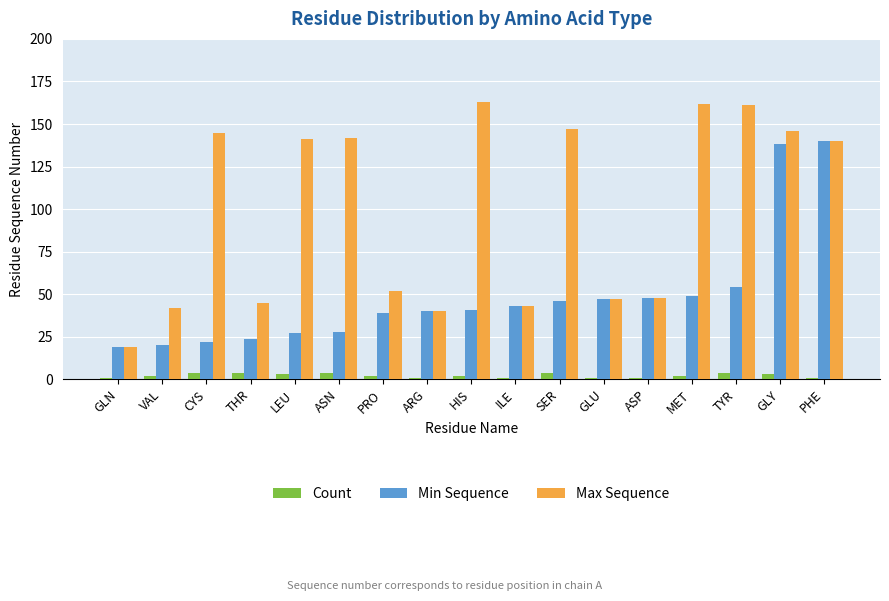

What is the sum of the Max Sequence values at GLU and SER?

194